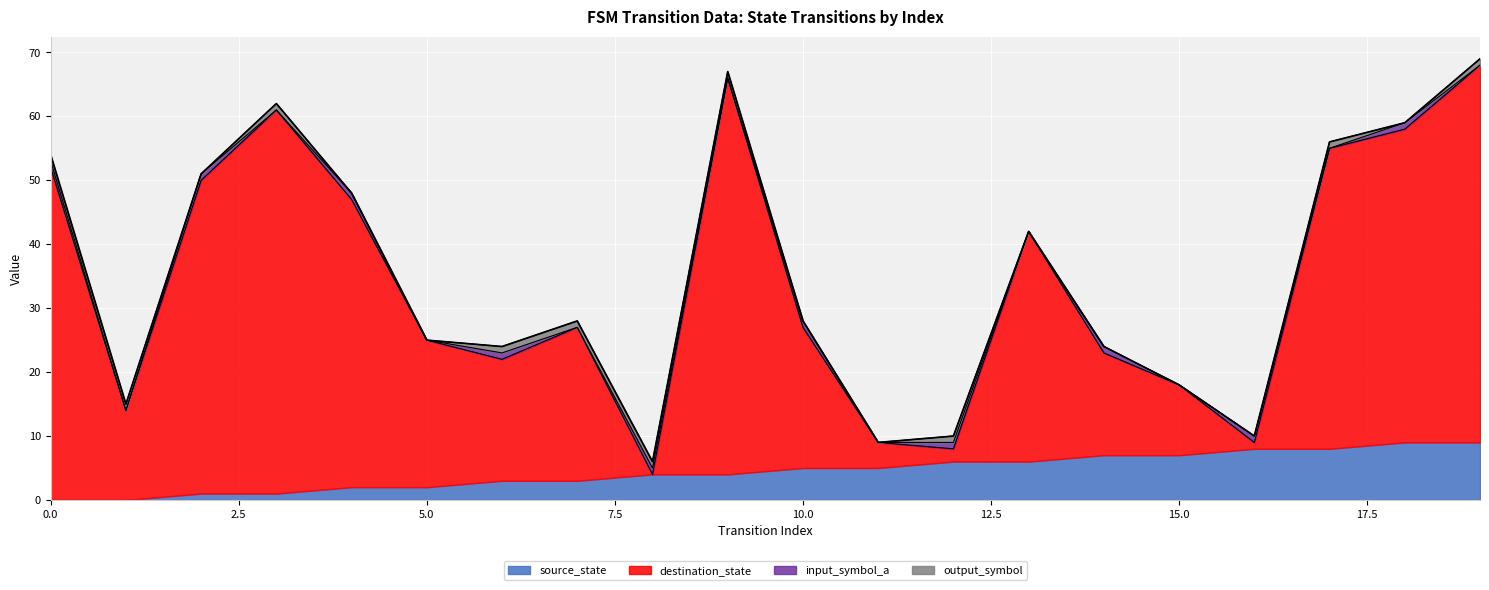

What is the difference between the highest and lowest values at 12?

5